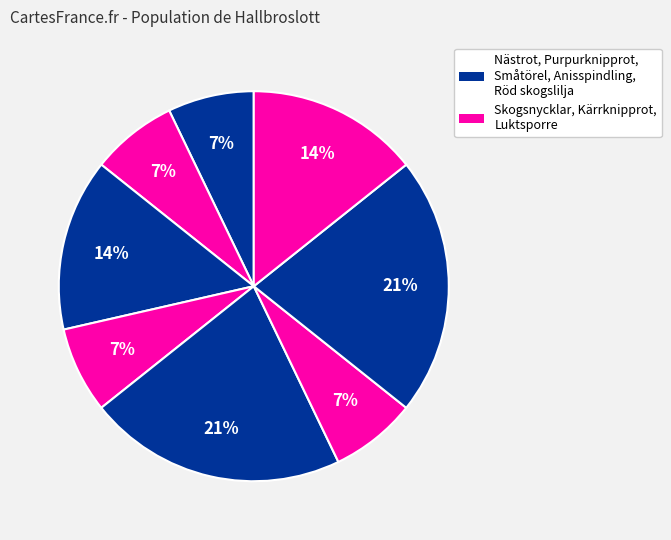

How many segments does this pie chart have?

8